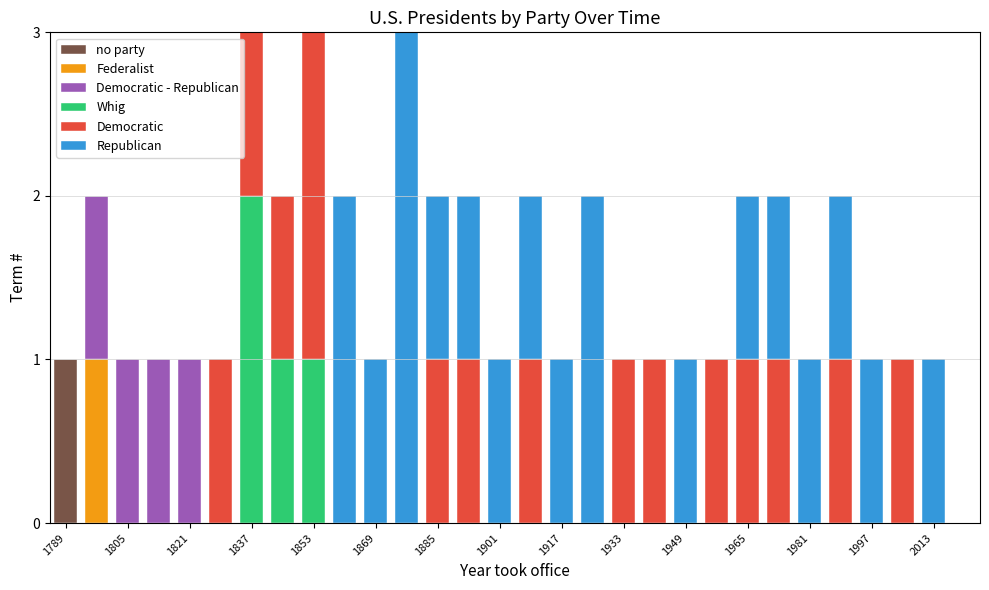

Which category has the highest value in the no party series?

1789